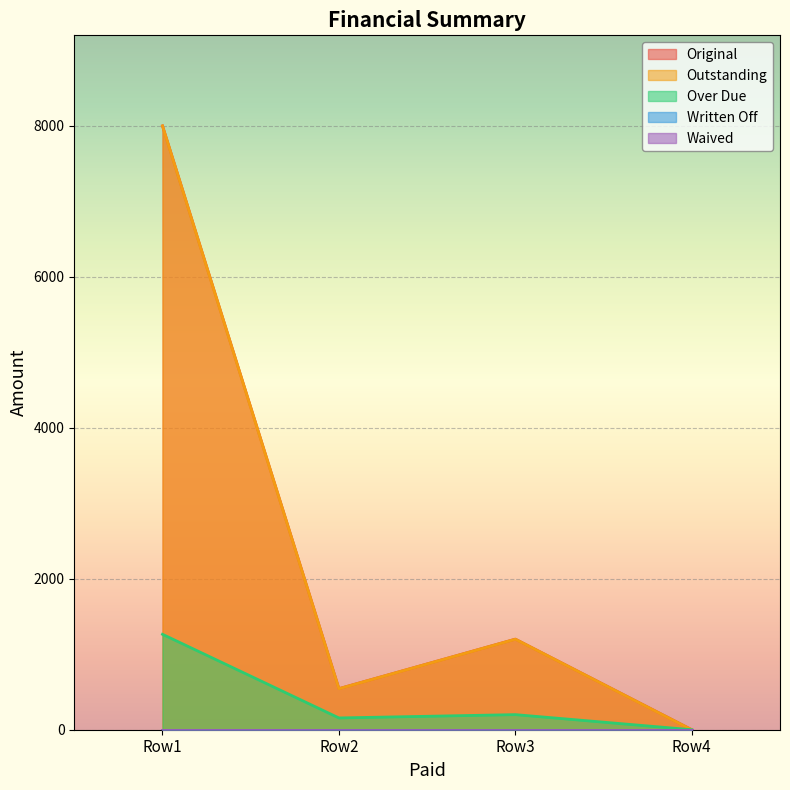

True or false: Over Due and Outstanding intersect in this chart.

False